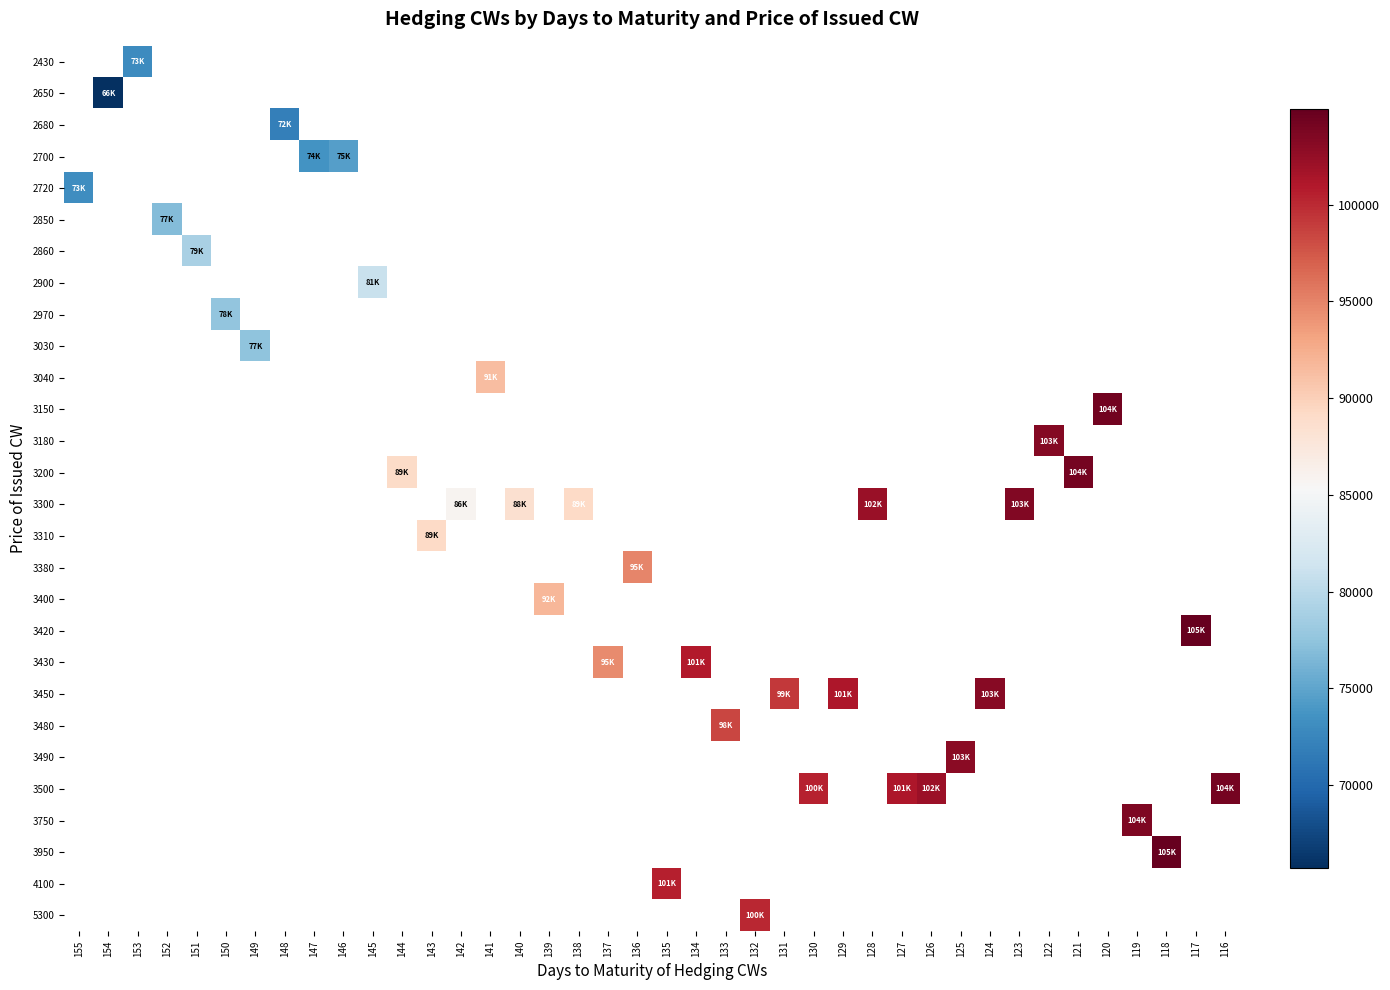

What is the minimum value shown in the chart?

65737.5